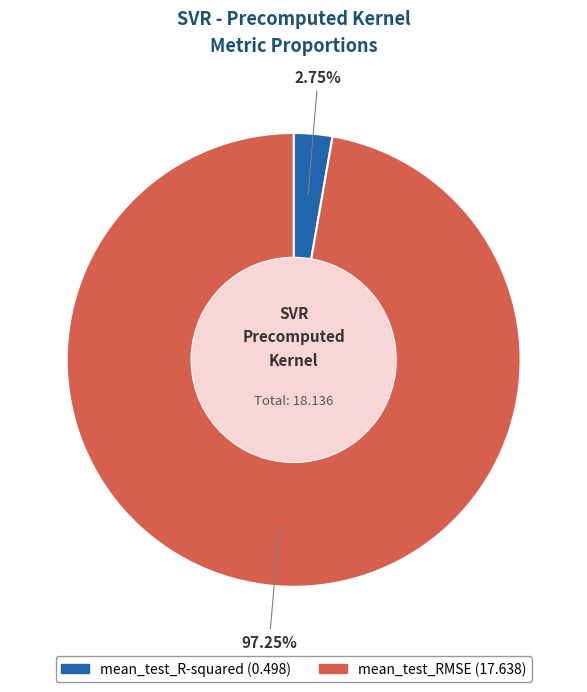

The mean_test_RMSE slice represents 97% of the pie. True or false?

True